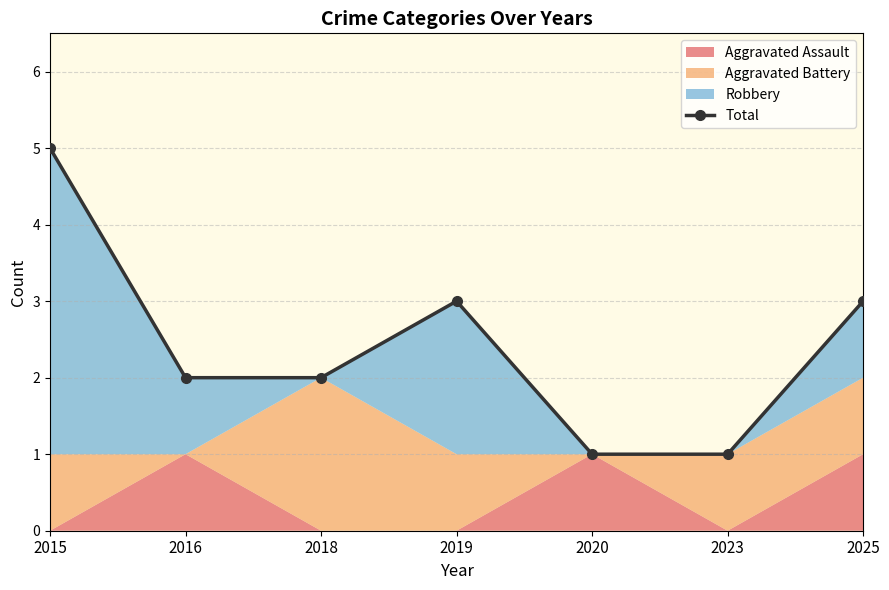

Between 2025 and 2015, which is larger?

2015